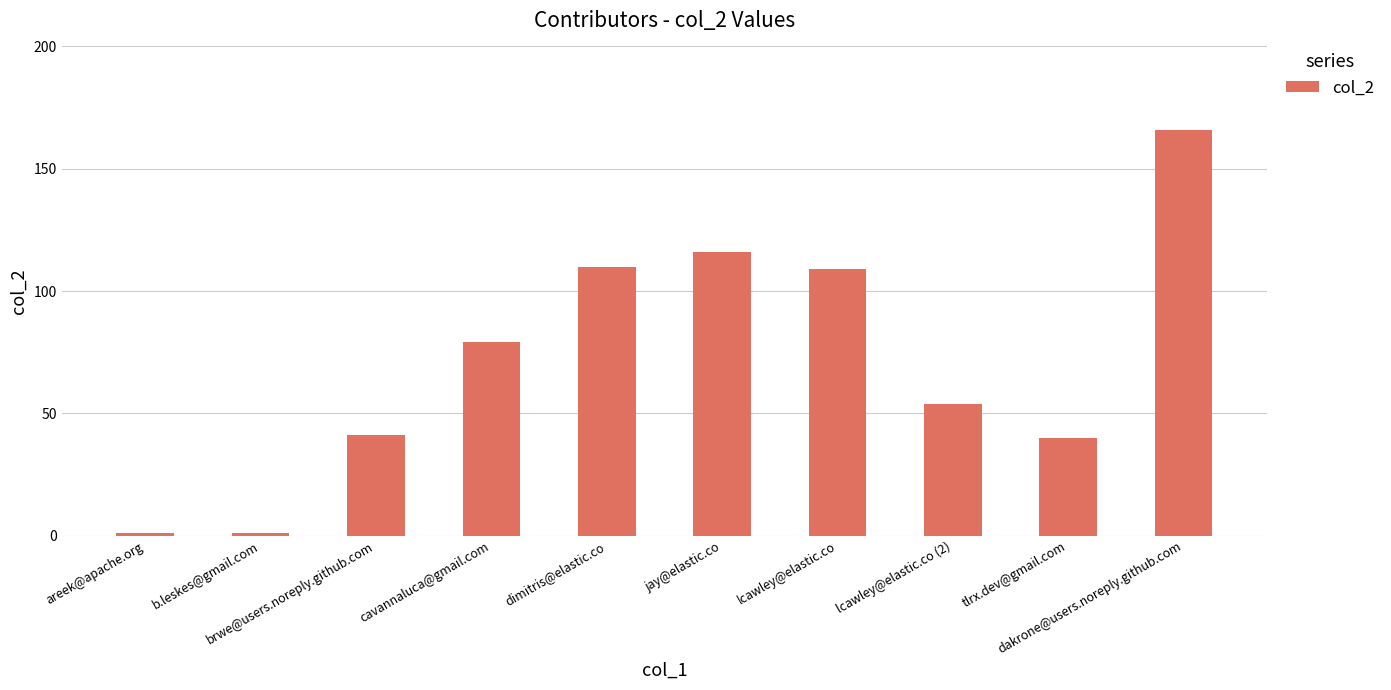

How many distinct data groups are displayed?

1